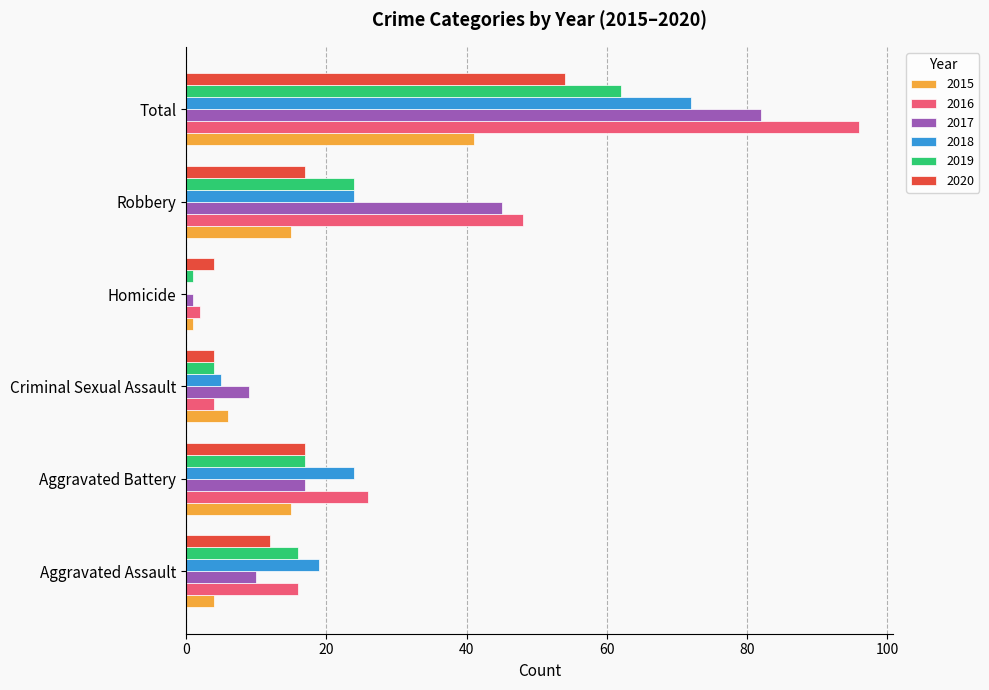

What is the sum of the 2015 values at Robbery and Total?

56